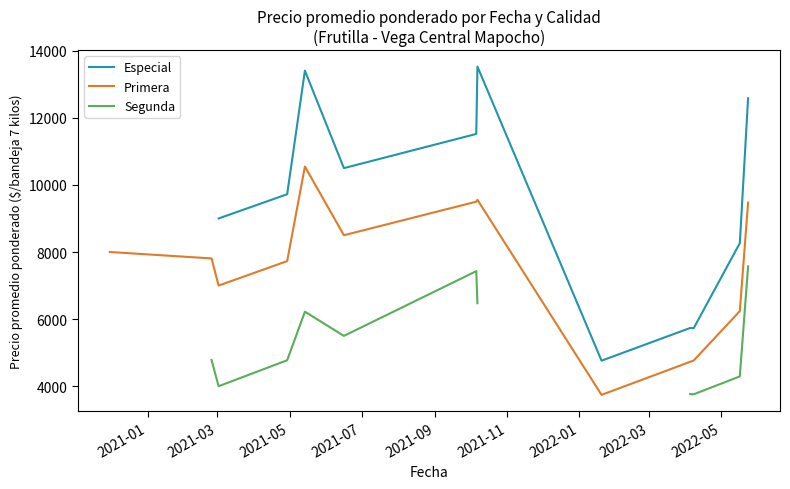

What are all the series names shown in the legend?

Especial, Primera, Segunda